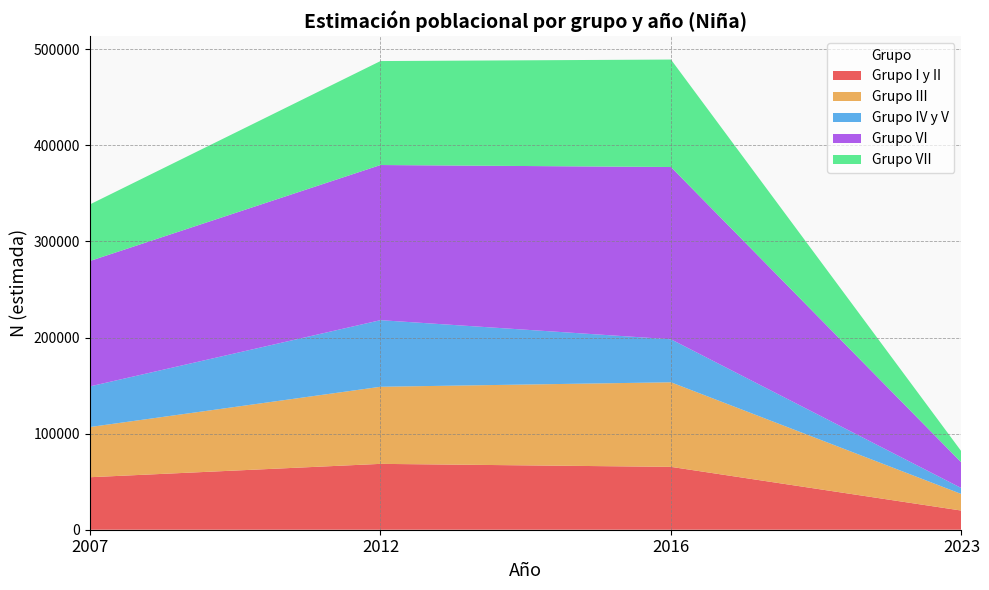

Reading left to right, list all the values displayed in this chart.

Grupo I y II: 2007=54629	2012=68524	2016=65412	2023=19917
Grupo III: 2007=52246	2012=80218	2016=88003	2023=17228
Grupo IV y V: 2007=42272	2012=69311	2016=44744	2023=6173
Grupo VI: 2007=130502	2012=161427	2016=179252	2023=26565
Grupo VII: 2007=58873	2012=108174	2016=111822	2023=11597